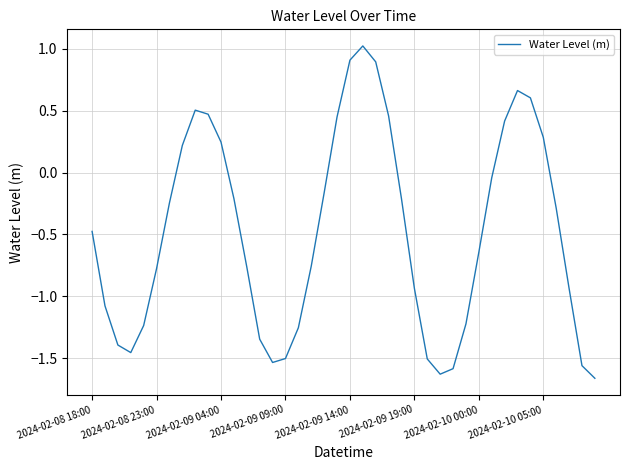

What is the greatest value displayed?

1.0